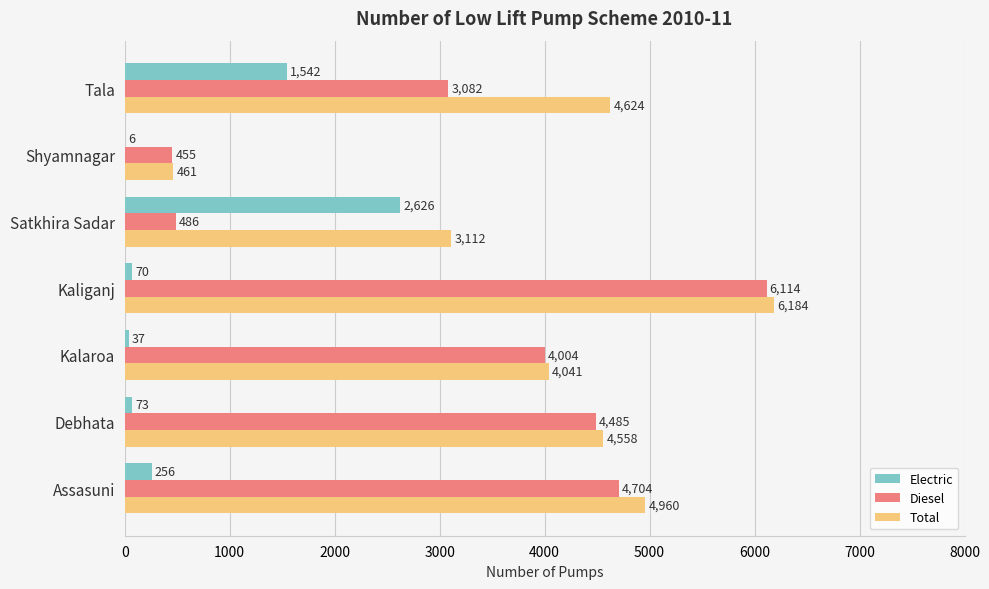

At which label is Total closest to 3322?

Satkhira Sadar